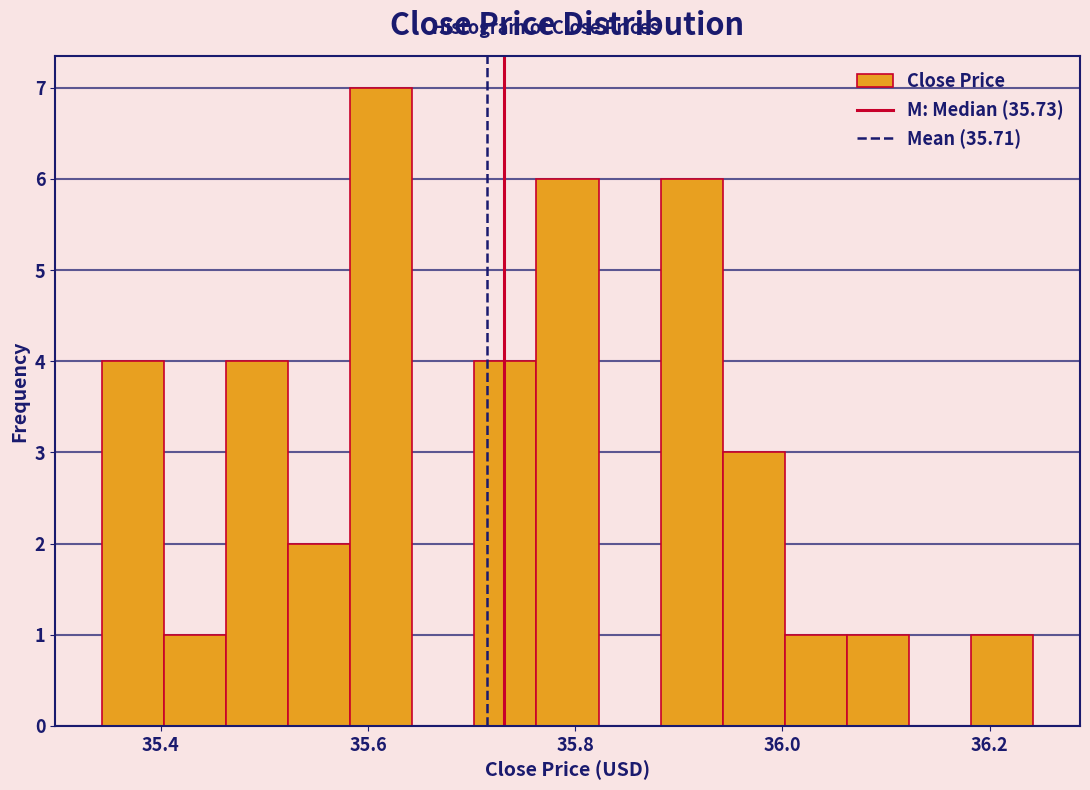

Read against the x-axis, roughly where is the centre of the tallest bar?

35.62